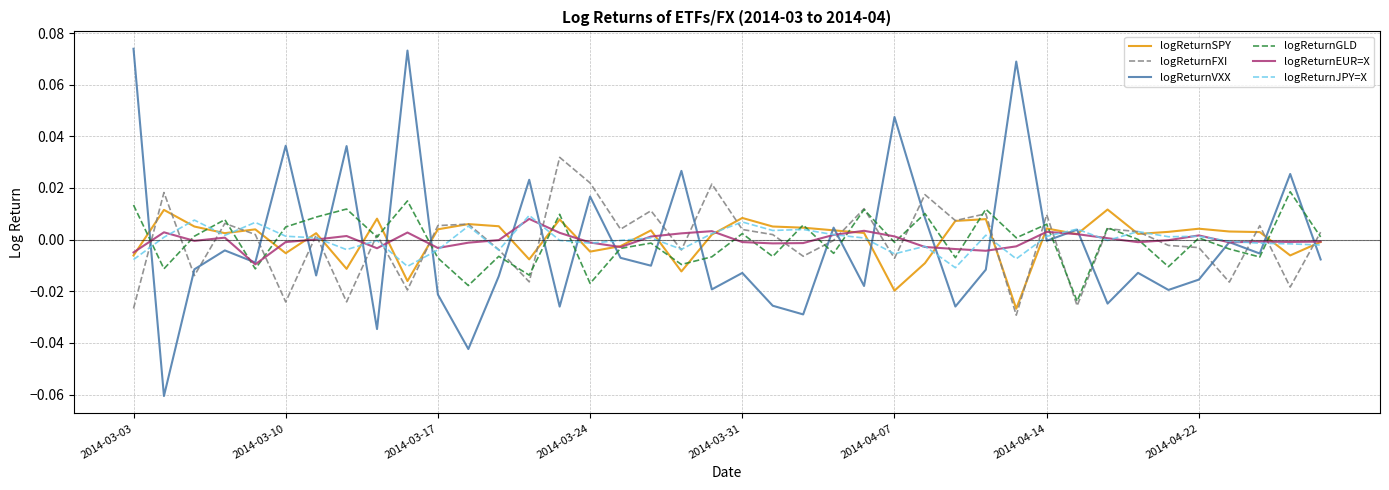

Which series has the widest spread of values?

logReturnVXX